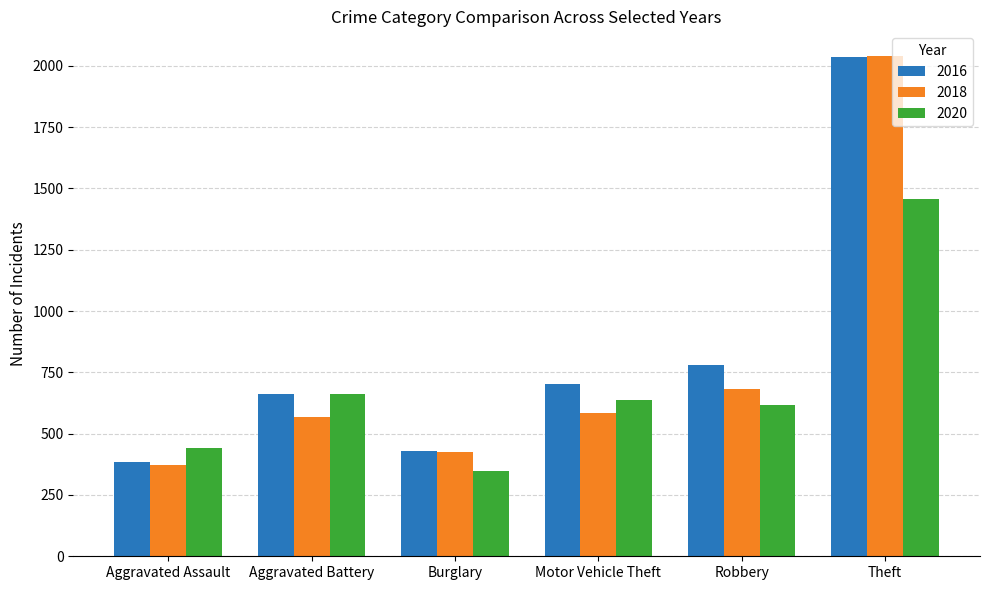

Which series has the largest total across all categories?

2016